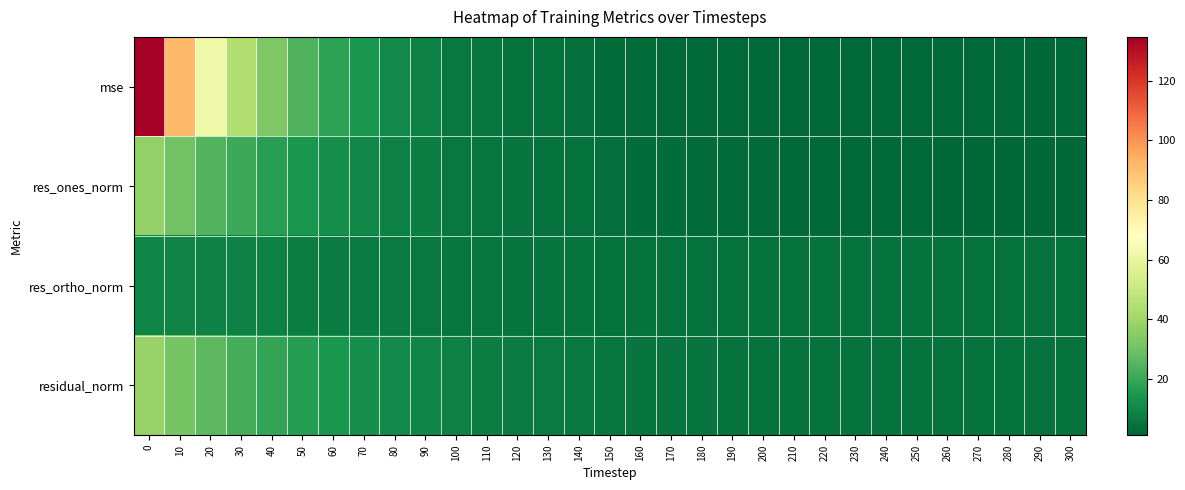

At how many categories does at least one series exceed 41?

4